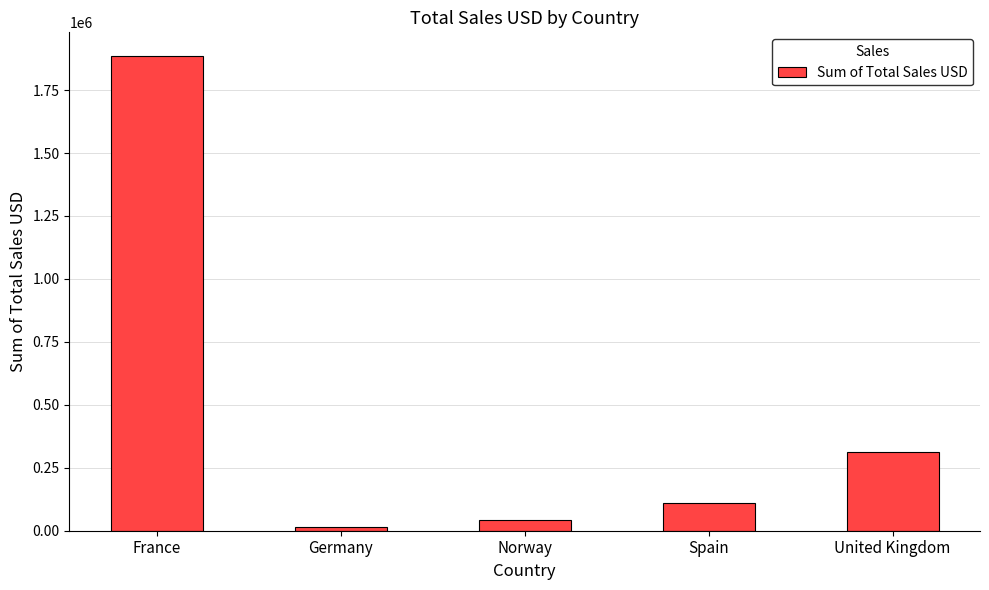

Reading right to left, what are all the values shown in this chart?

313425.6	108745.4	43007.3	15280.2	1885038.5